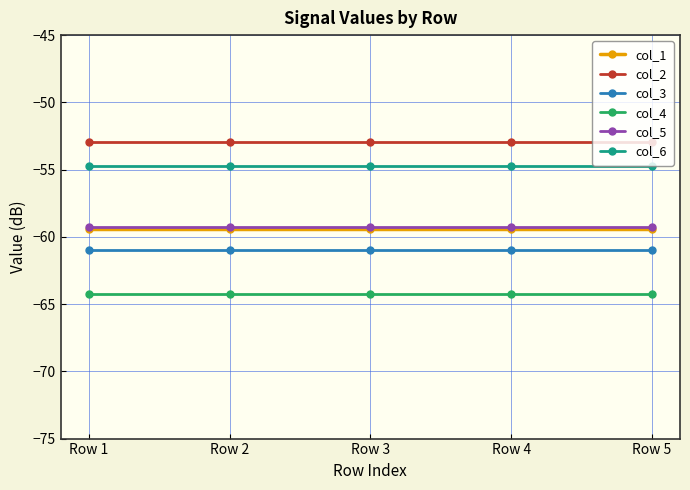

What is the difference between the highest and lowest values at Row 3?

11.3